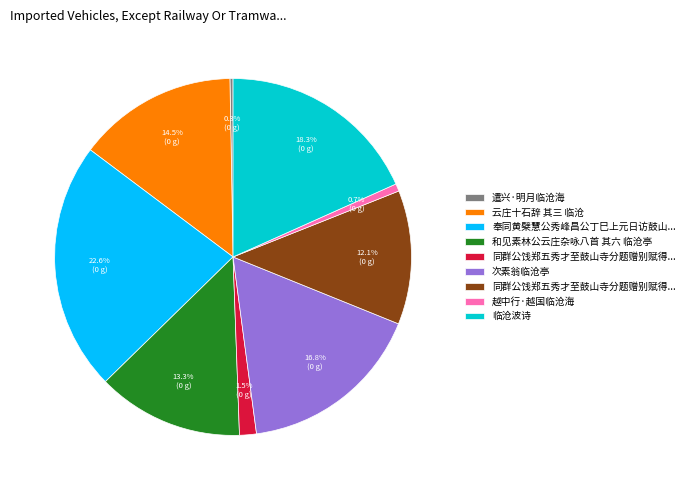

Is there a majority slice in this chart?

No